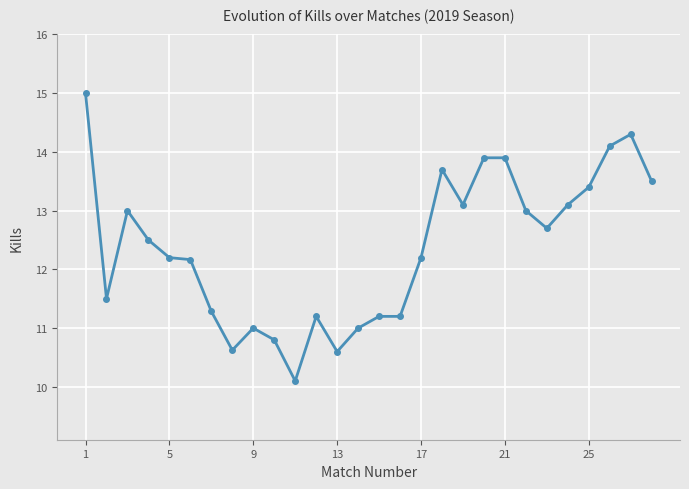

What is the value of the 27th point from the left?

14.3